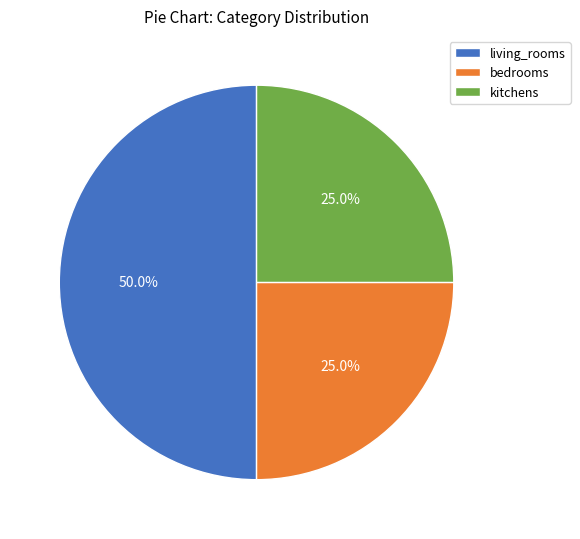

Rank the categories by value from highest to lowest.

living_rooms, bedrooms, kitchens